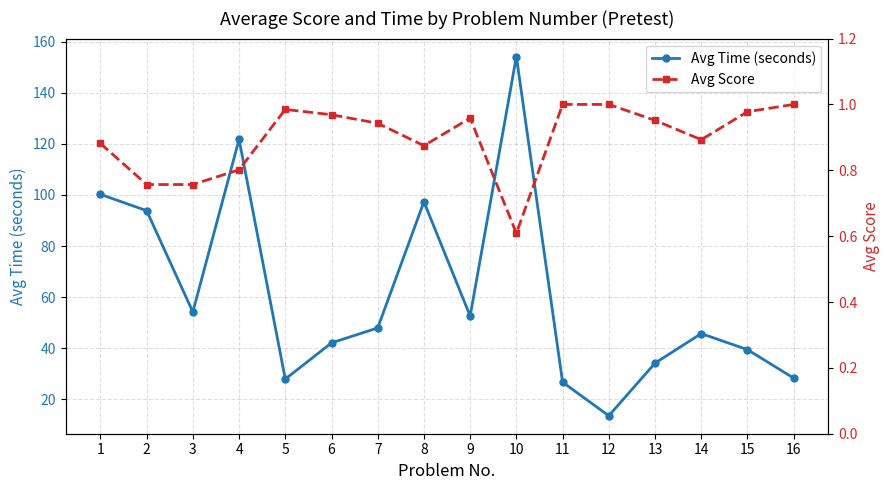

Is it true that Avg Score equals 0.6 at 10?

True